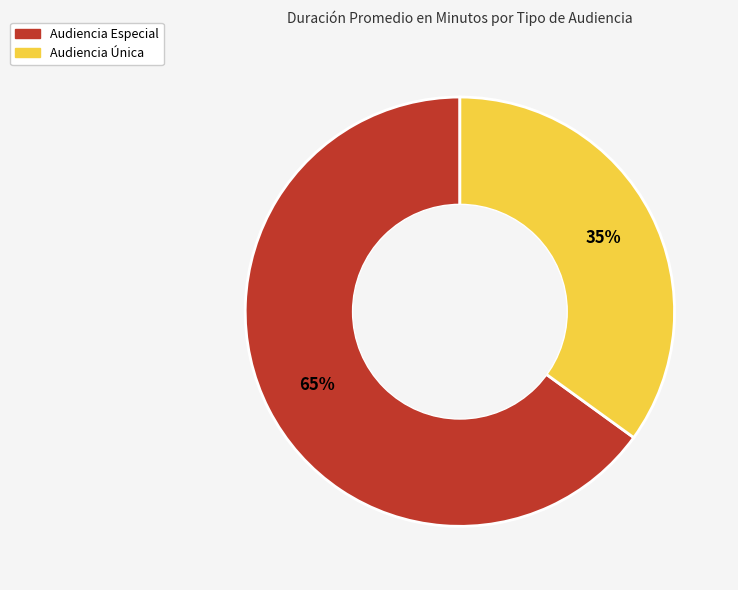

Combined, do Audiencia Especial and Audiencia Única account for over 50%?

Yes